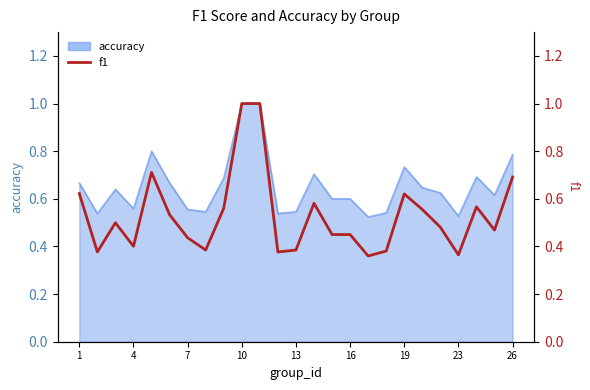

How many points are lower than both their immediate neighbors (excluding endpoints)?

7